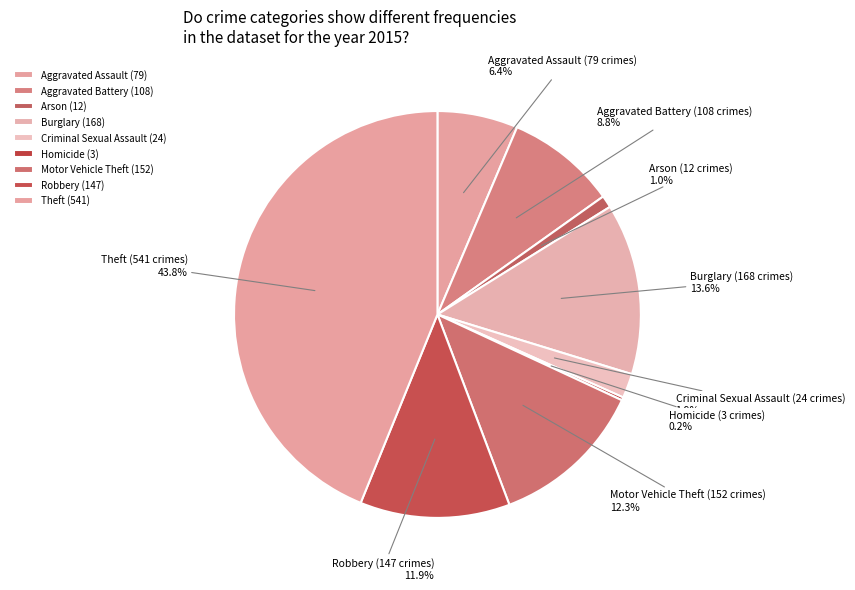

Which has a higher value, Burglary or Criminal Sexual Assault?

Burglary